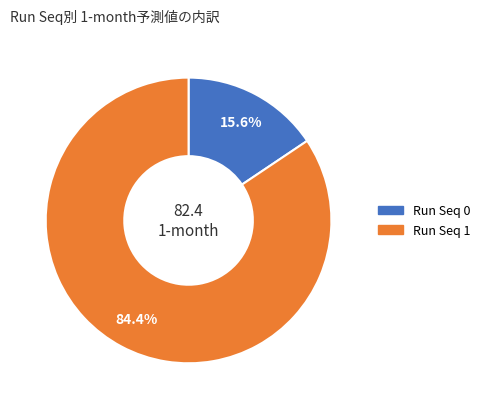

Does any single category account for the majority?

Yes